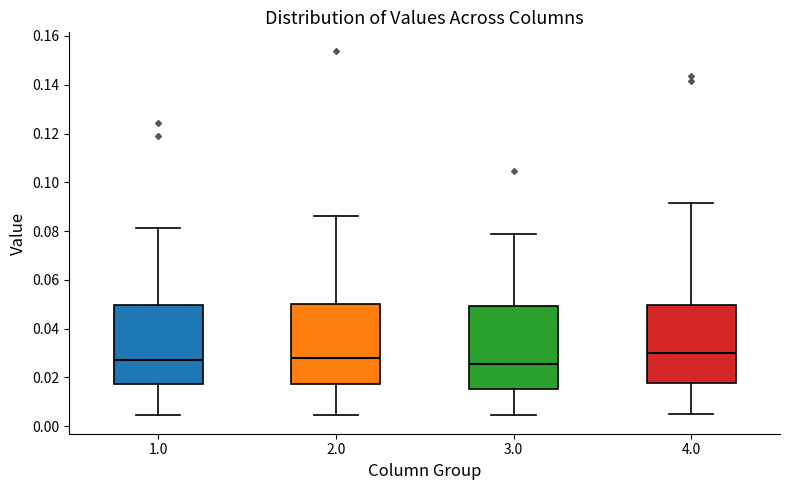

Reading left to right, read every box against the y-axis: the position of its median line, the range the box covers, and the ends of its whiskers. The values are not printed on the chart, so give them approximately, as read against the axis.

1.0: median 0.026, box 0.018 to 0.050, whiskers 0.004 to 0.082
2.0: median 0.028, box 0.018 to 0.050, whiskers 0.004 to 0.086
3.0: median 0.026, box 0.016 to 0.050, whiskers 0.004 to 0.078
4.0: median 0.030, box 0.018 to 0.050, whiskers 0.004 to 0.092